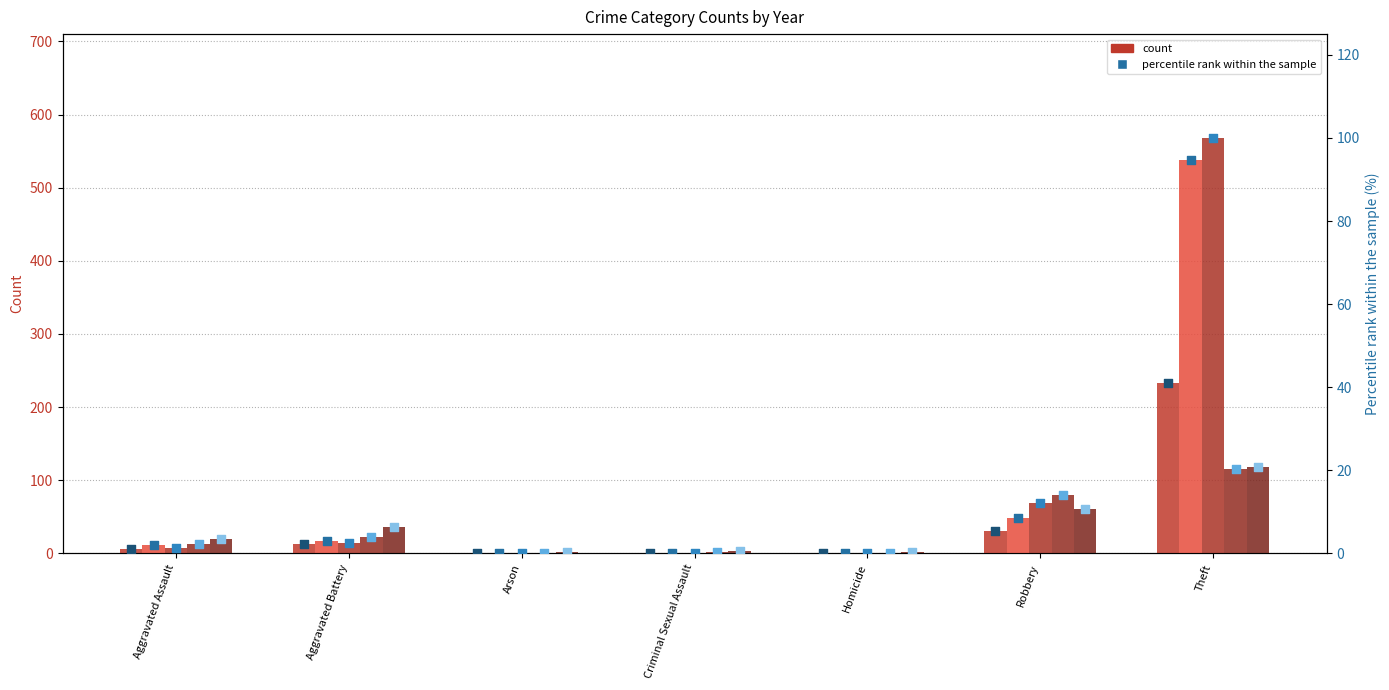

Which series has the largest total across all categories?

2019